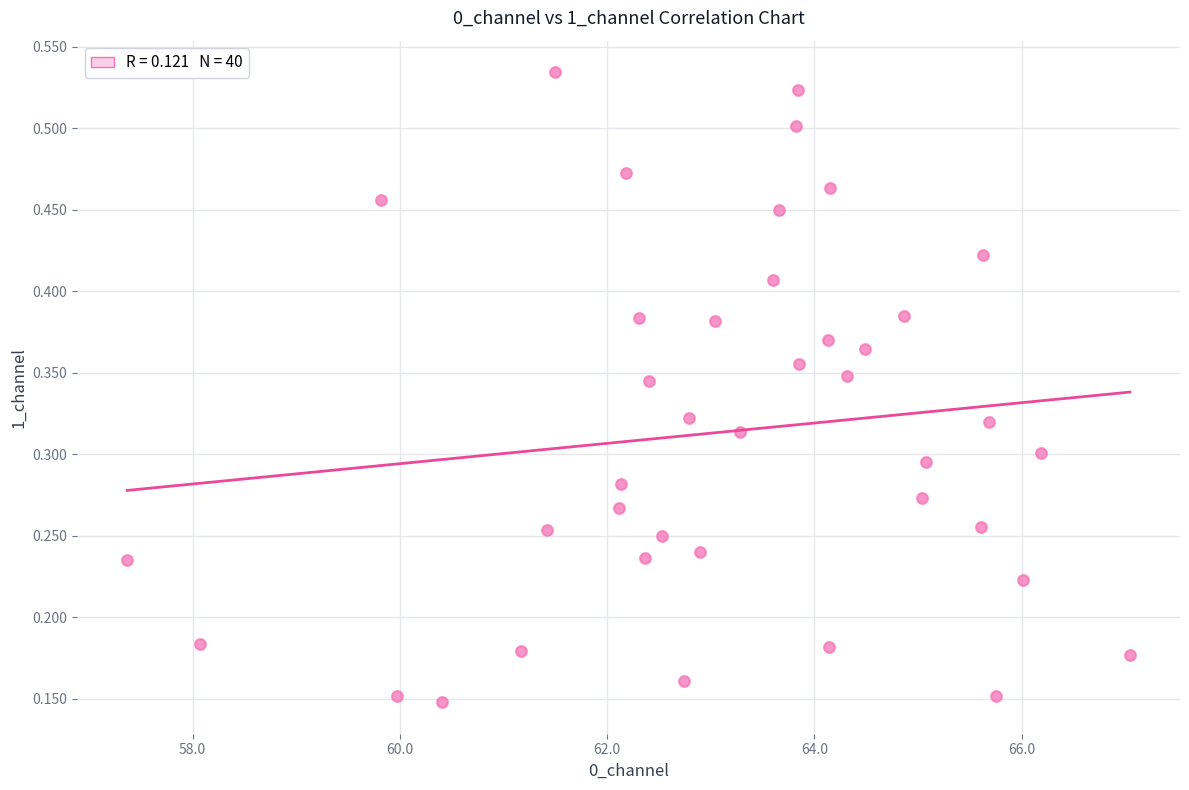

What is the range of X values (max minus min)?

9.7